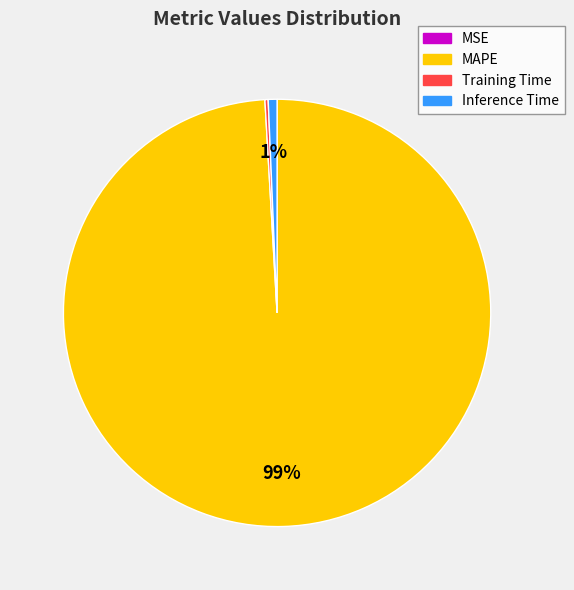

What is the largest slice in the pie chart?

MAPE